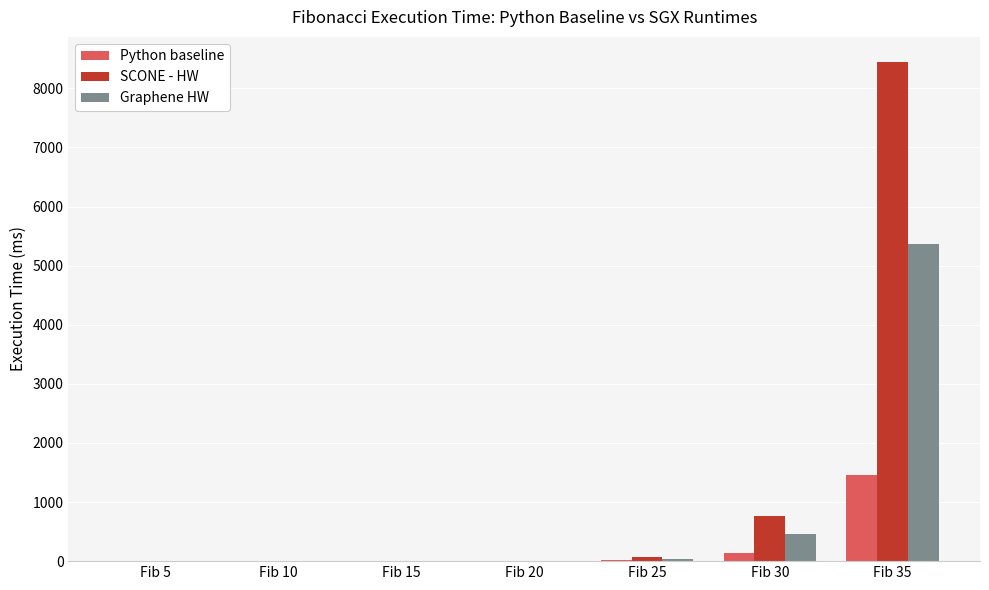

What is the sum of all Graphene HW values?

5878.1